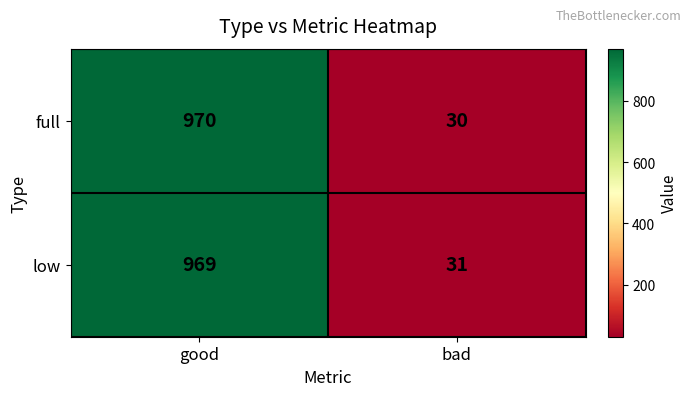

Reading left to right, transcribe all the data shown in this chart.

full: good=970	bad=30
low: good=969	bad=31